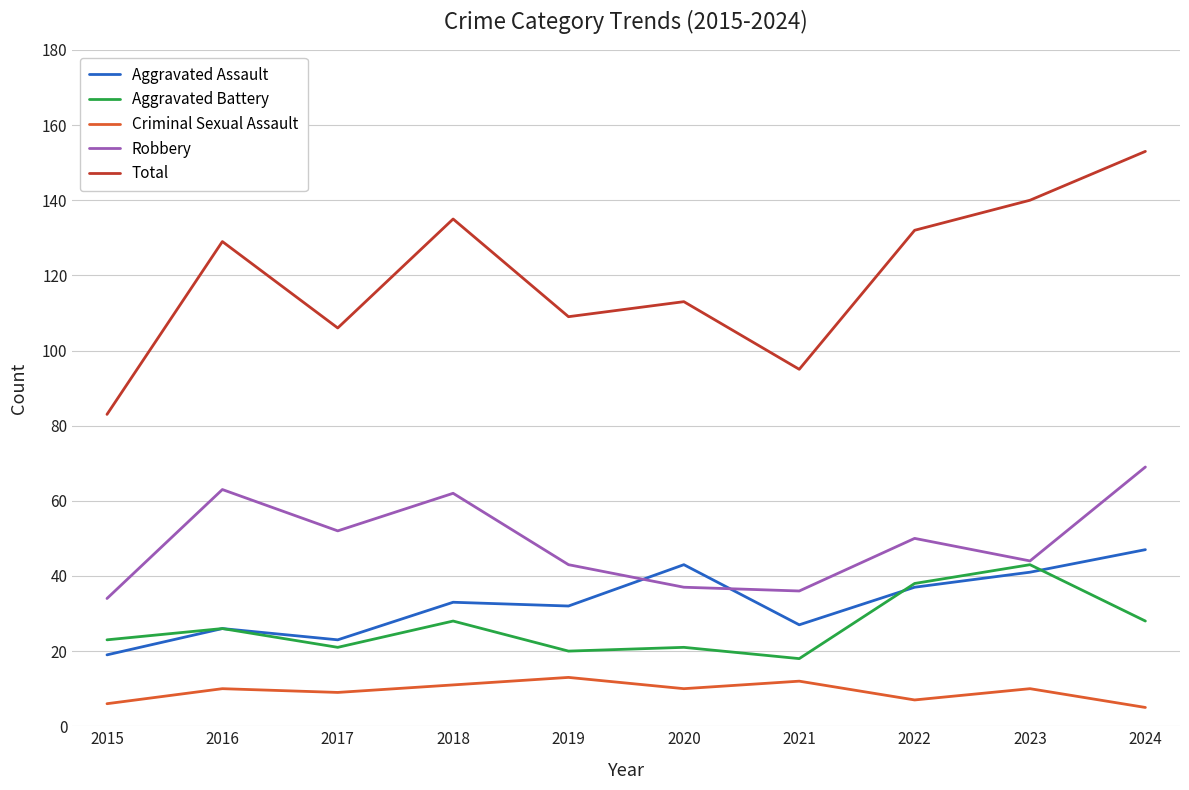

At which category is the sum across all series the highest?

2024